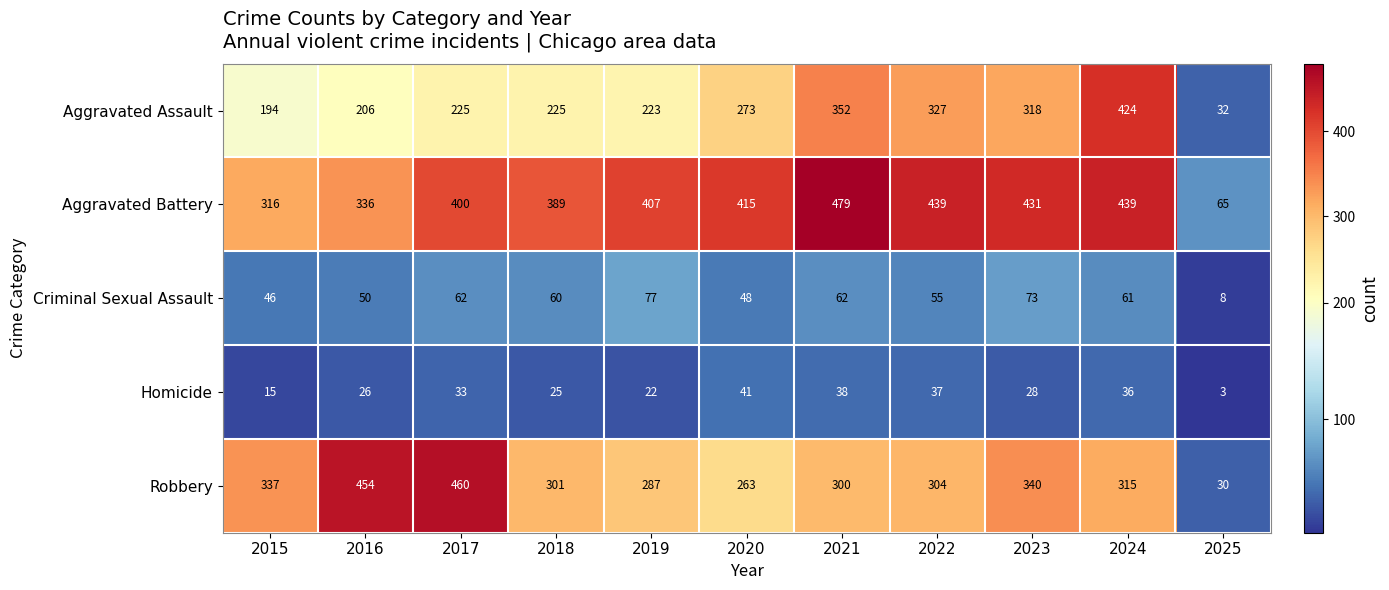

Is it true that Aggravated Assault equals 424 at 2024?

True